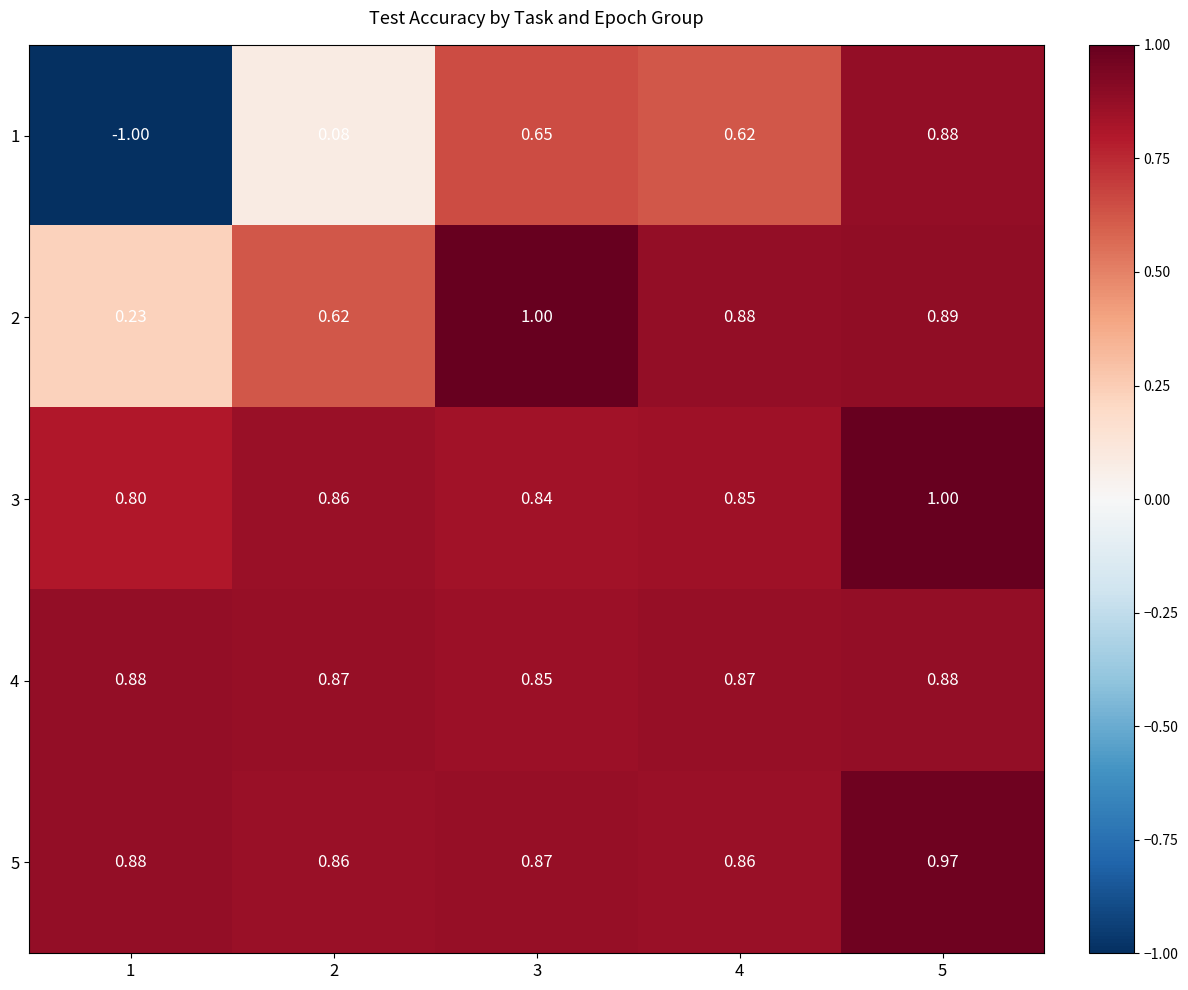

Is the value of 4 at 4 greater than the value of 2 at 4?

No